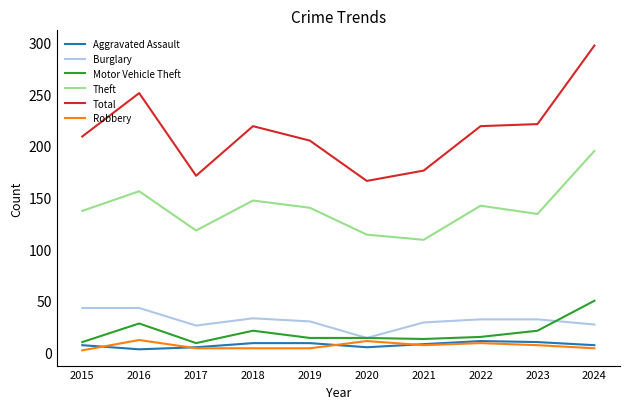

What is the sum of the Robbery values at 2020 and 2023?

18